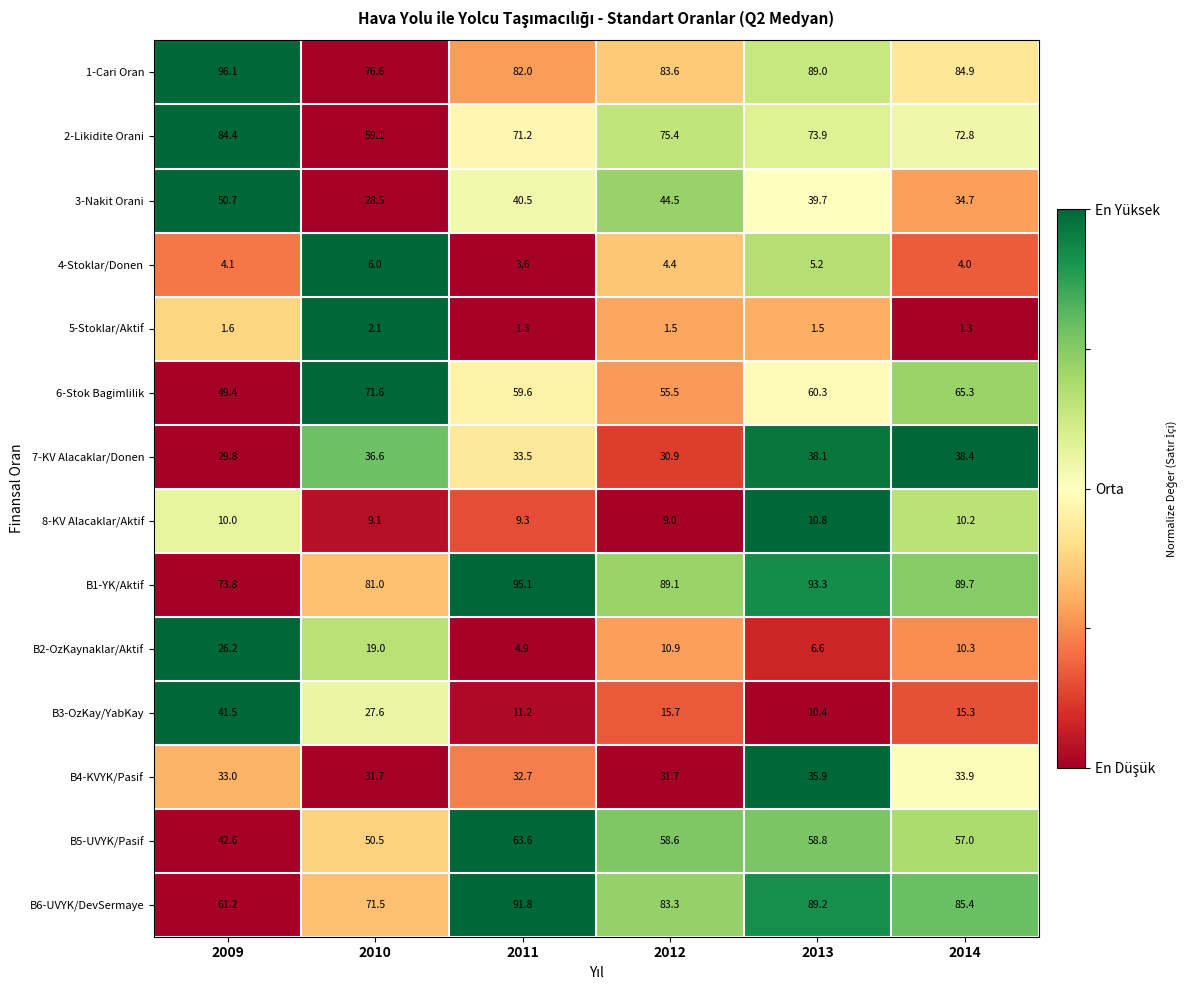

The value of B3-OzKay/YabKay at 2012 is 15.7. True or false?

True